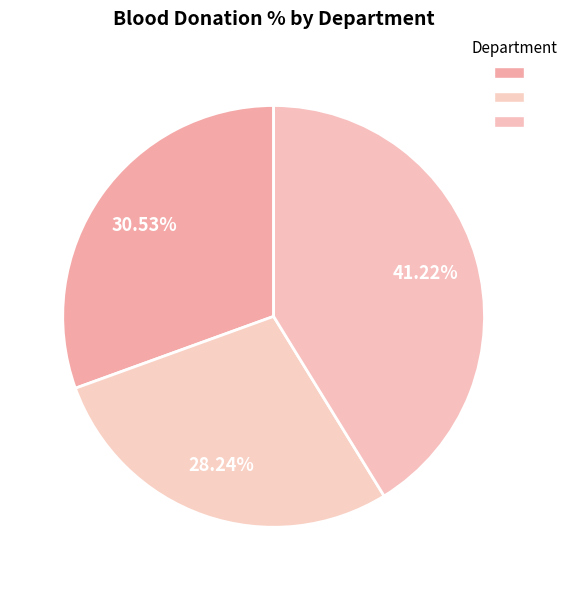

Count the number of slices in the pie.

3